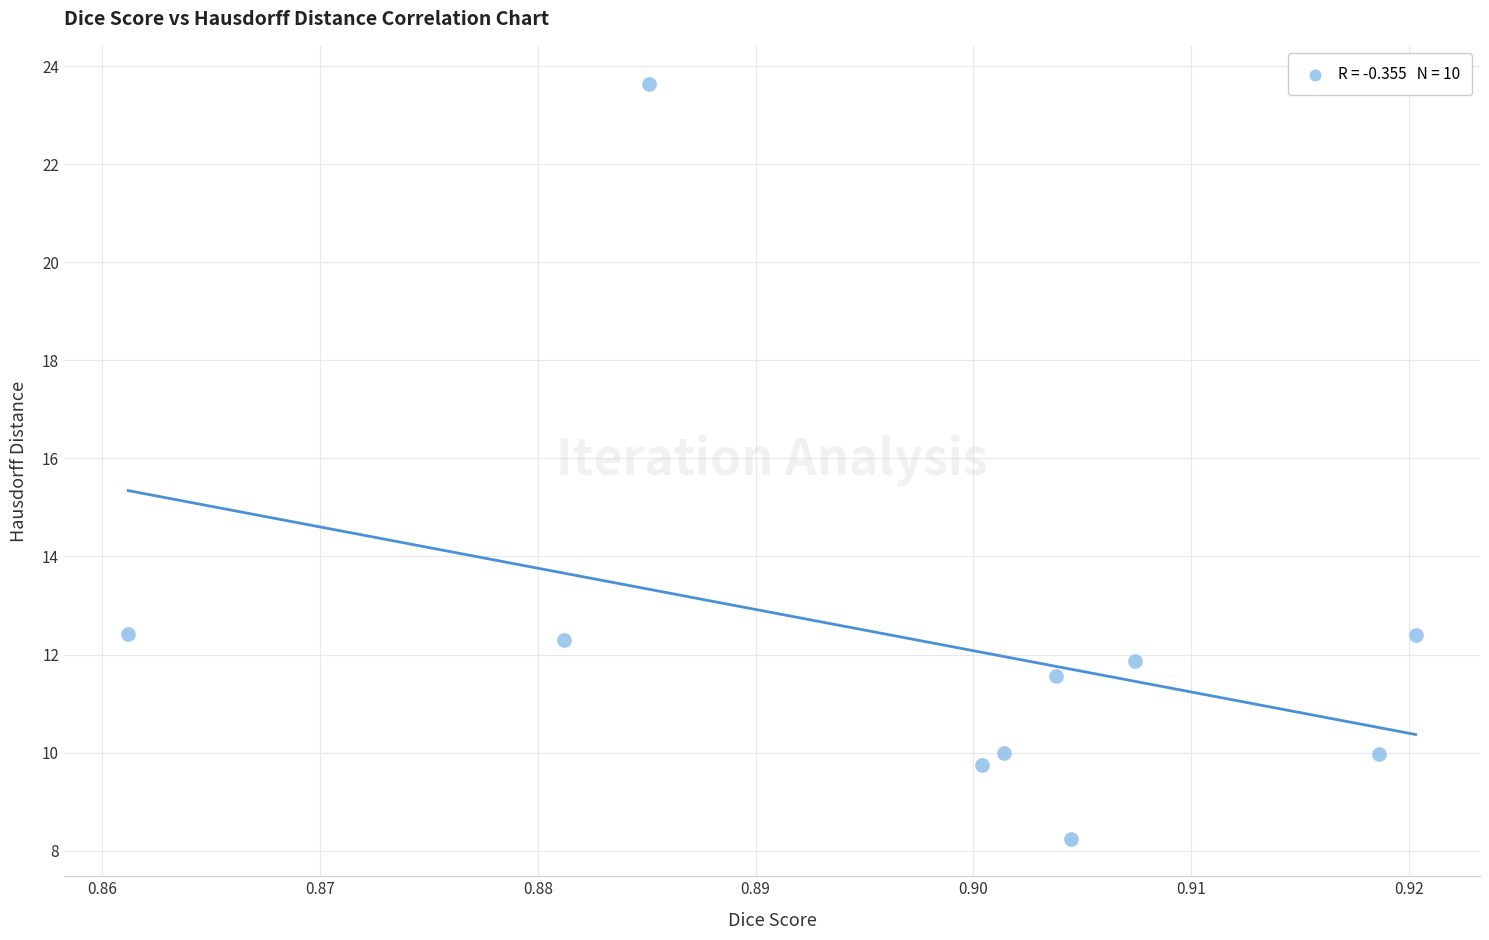

What is the average Y value?

12.2